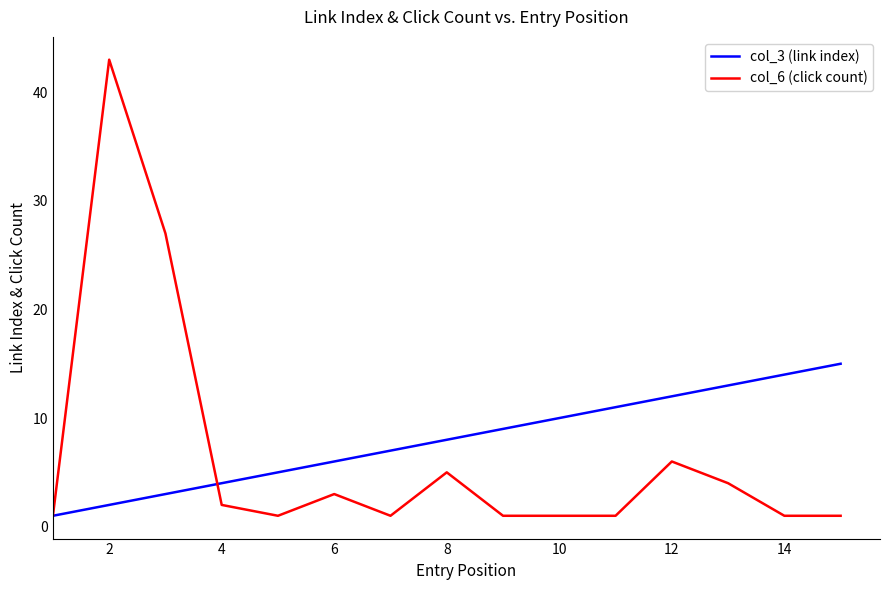

List the series in order of their peak value, highest first.

col_6 (click count), col_3 (link index)